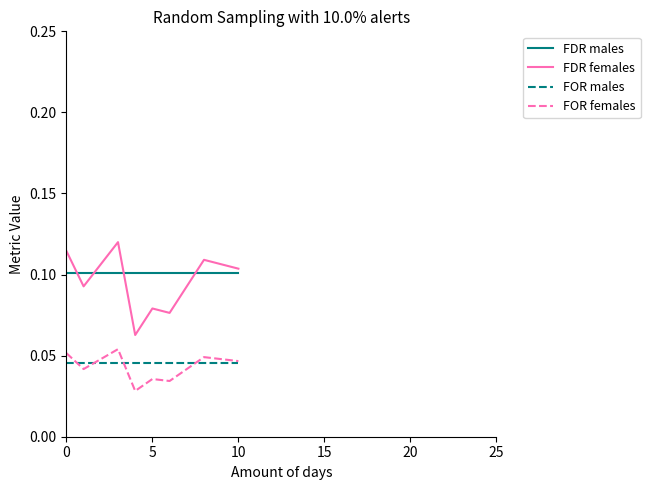

True or false: FOR males and FDR males intersect in this chart.

False